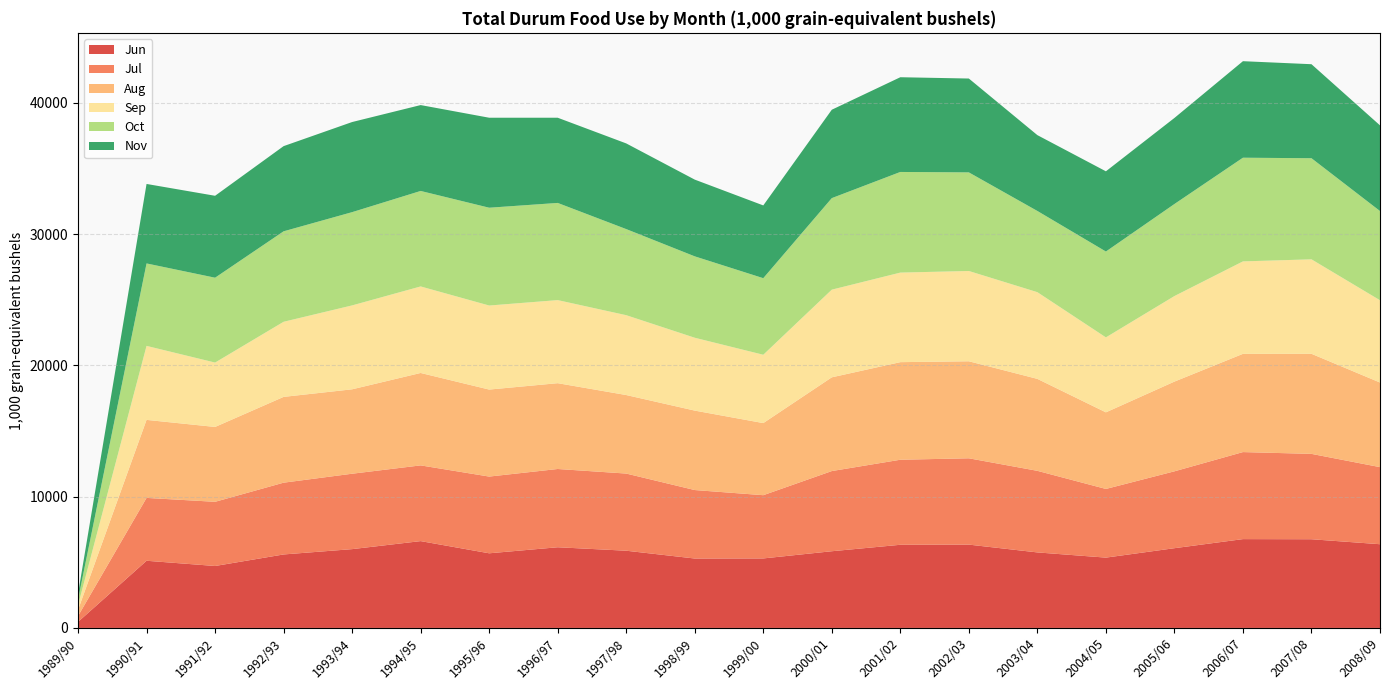

Reading right to left, list all the values displayed in this chart.

Jun: 6377.1	6756.4	6766.2	6074.2	5356.6	5752.8	6346.9	6334.1	5842.5	5295.0	5287.9	5882.3	6145.9	5685.5	6614.4	6002.8	5597.3	4718.9	5116.9	459.2
Jul: 5871.3	6501.9	6628.9	5855.3	5230.5	6214.3	6574.9	6477.7	6106.7	4816.3	5215.3	5876.8	5961.0	5844.3	5767.2	5744.0	5467.1	4888.8	4788.1	444.9
Aug: 6444.4	7622.8	7482.3	6834.2	5834.8	7003.6	7389.6	7433.1	7140.1	5491.9	6051.3	5980.9	6535.6	6626.8	7039.3	6429.6	6534.0	5701.7	5942.8	471.0
Sep: 6267.5	7196.2	7042.5	6516.1	5709.5	6604.5	6877.3	6821.6	6677.4	5205.4	5549.9	6082.2	6328.2	6401.6	6591.2	6391.0	5721.1	4903.6	5636.2	354.3
Oct: 6795.3	7700.6	7896.8	7009.5	6539.7	6185.3	7510.7	7665.4	6972.3	5831.8	6199.7	6557.4	7401.8	7449.9	7272.8	7102.8	6890.6	6463.4	6279.9	428.5
Nov: 6525.1	7161.3	7352.5	6556.2	6110.5	5777.1	7149.1	7215.5	6733.5	5542.9	5844.7	6526.2	6490.2	6854.8	6542.1	6864.5	6488.8	6240.9	6054.7	440.8